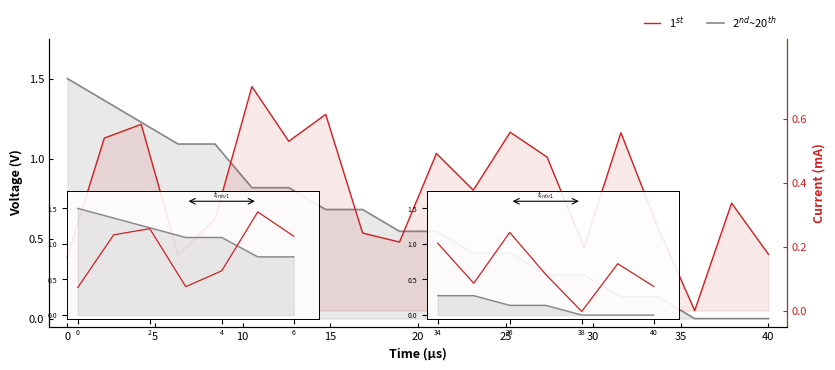

How many lines are shown in the chart?

2